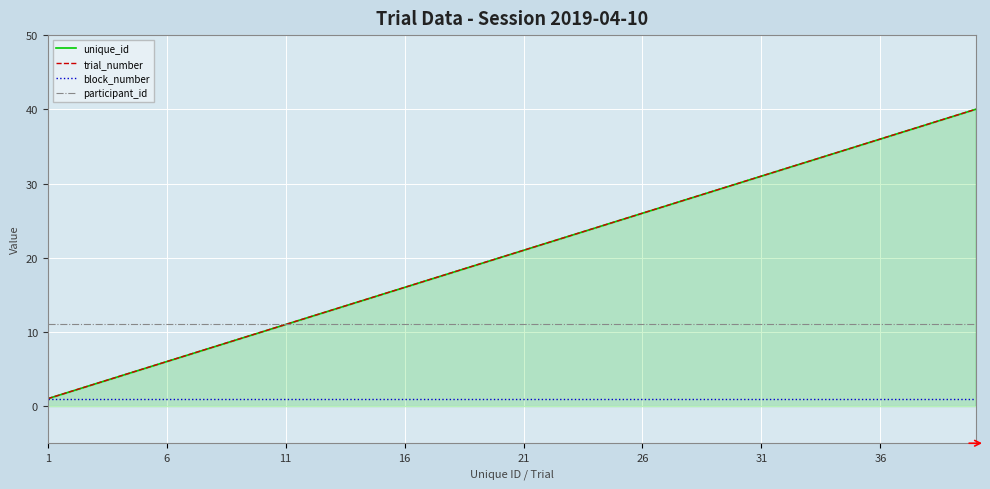

The value of participant_id at 22 is 8. True or false?

False